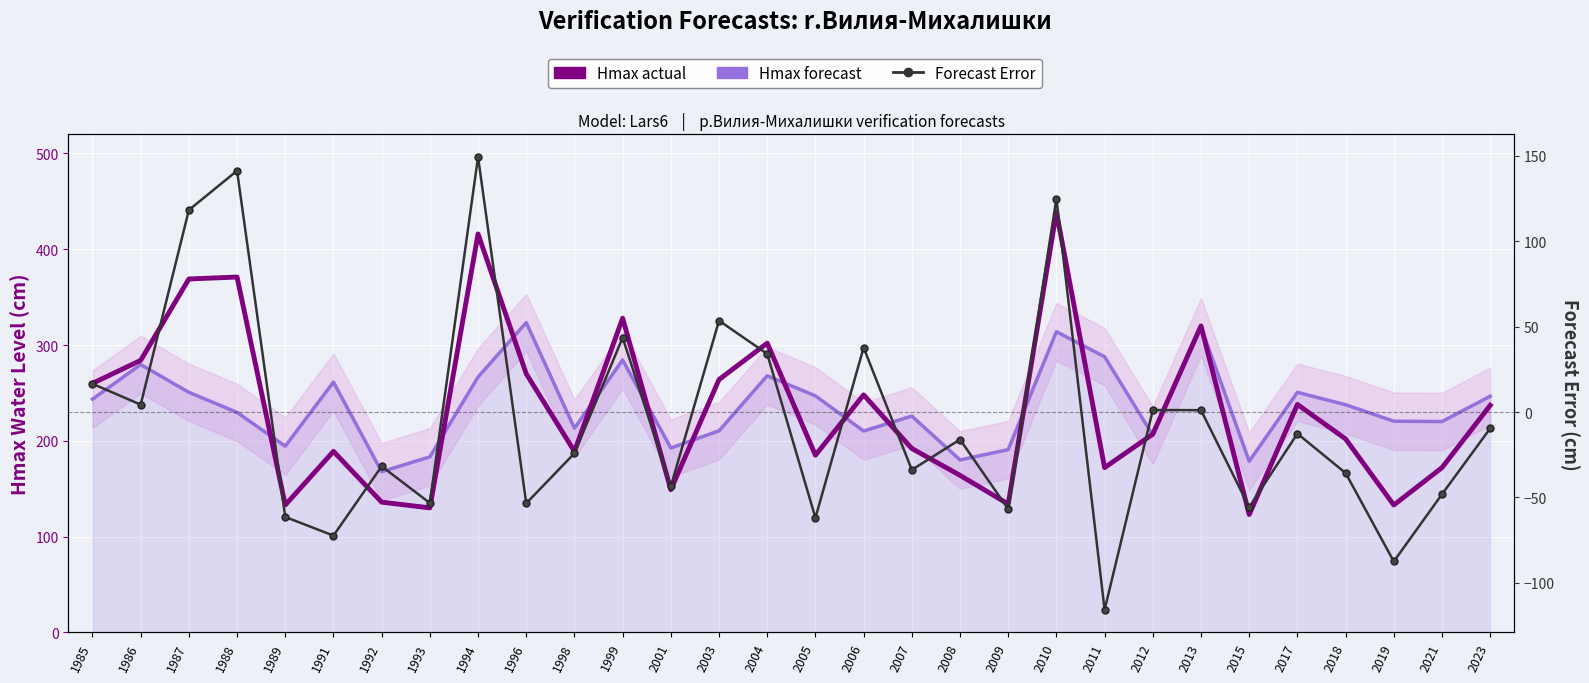

How many lines are shown in the chart?

3